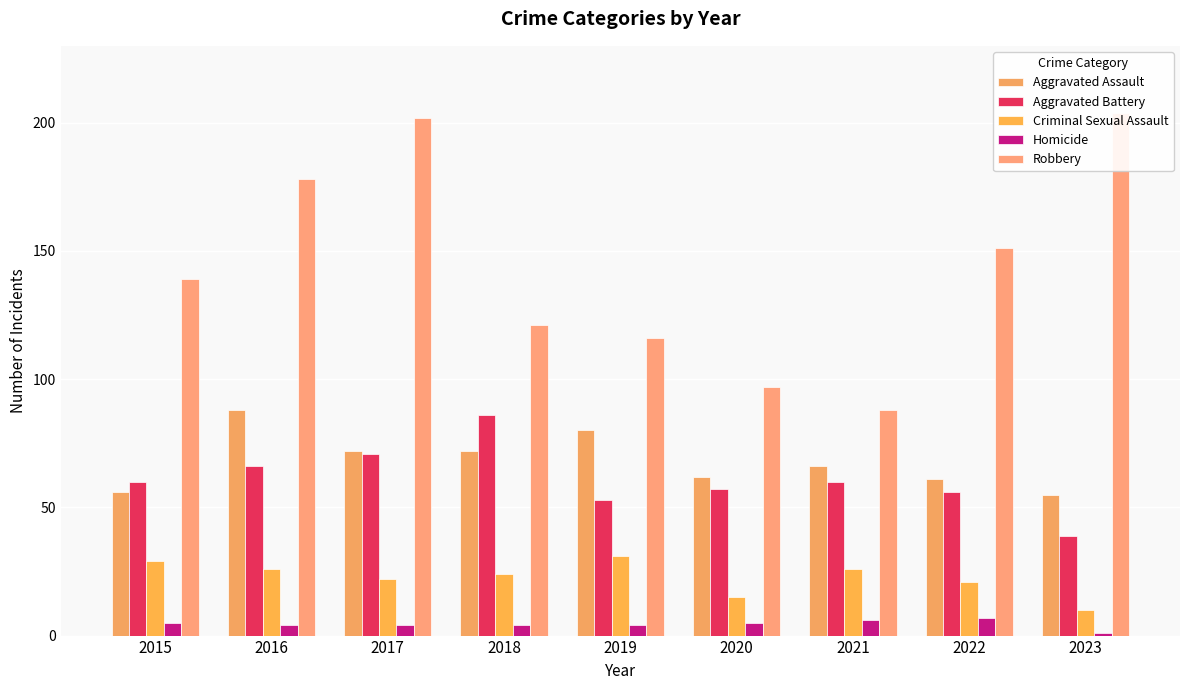

At how many categories does at least one series exceed 78?

9